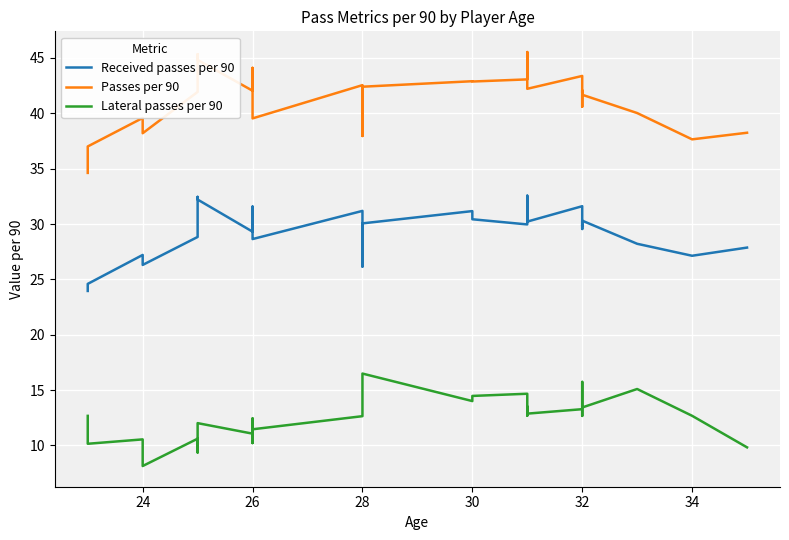

True or false: Received passes per 90 and Passes per 90 cross at least once.

False